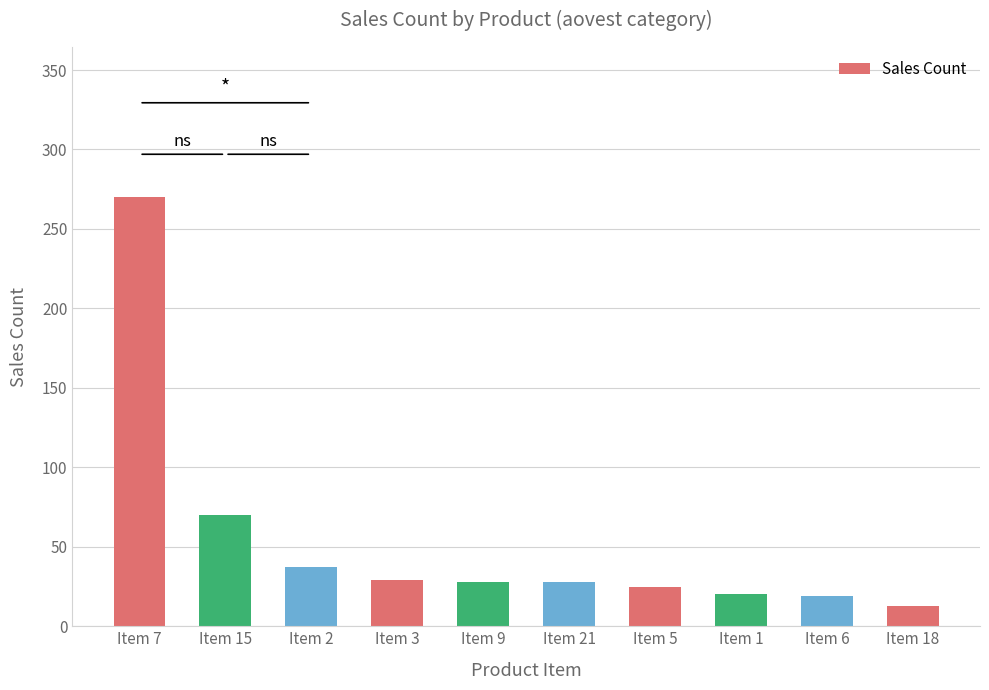

How many data points are less than 28?

4